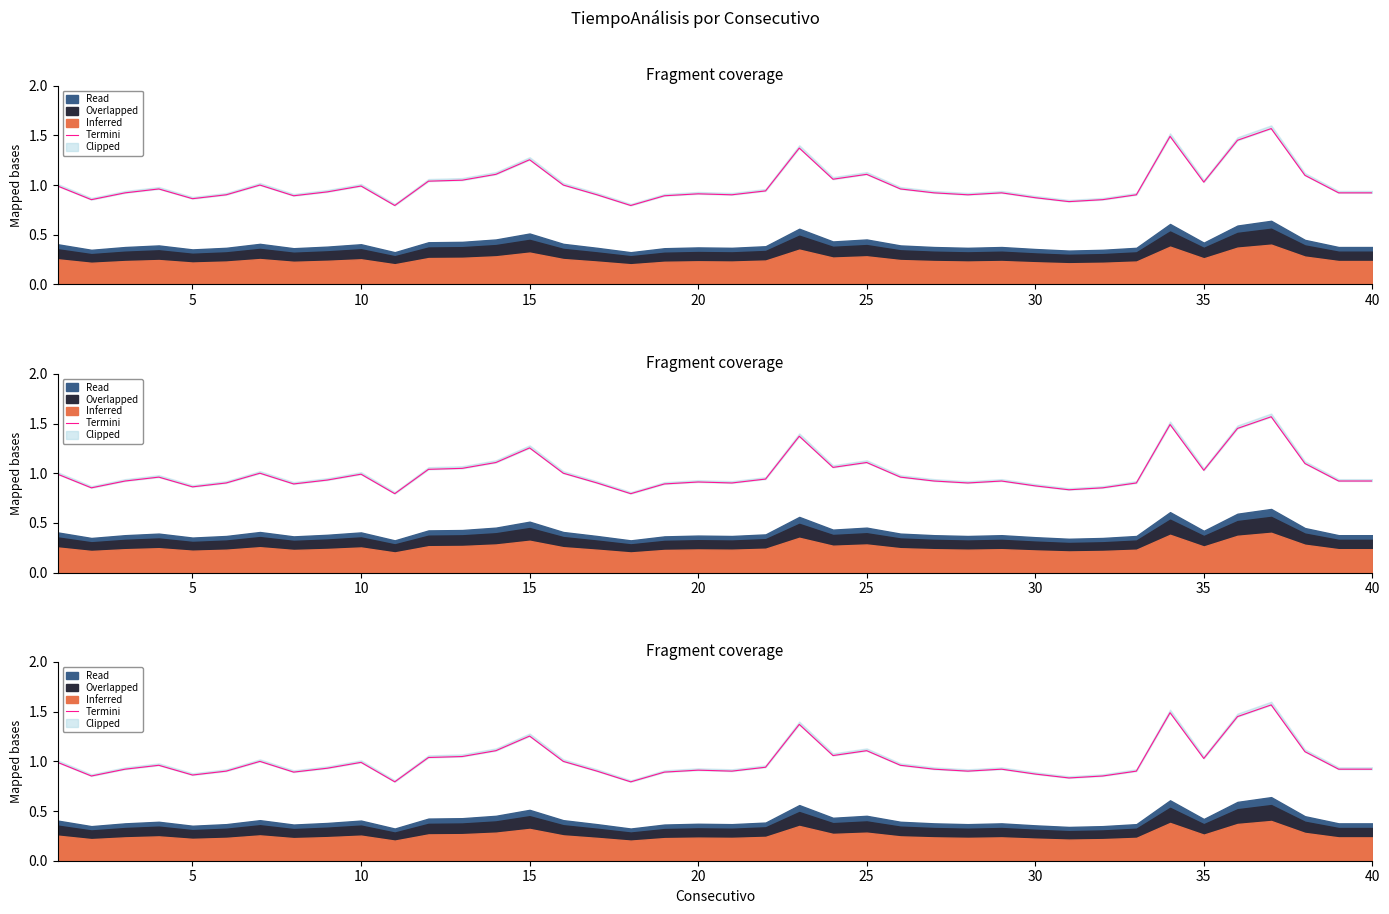

Reading right to left, extract all data points from this chart.

0.9	0.9	1.1	1.6	1.5	1.0	1.5	0.9	0.9	0.8	0.9	0.9	0.9	0.9	1.0	1.1	1.1	1.4	0.9	0.9	0.9	0.9	0.8	0.9	1.0	1.3	1.1	1.0	1.0	0.8	1.0	0.9	0.9	1.0	0.9	0.9	1.0	0.9	0.9	1.0